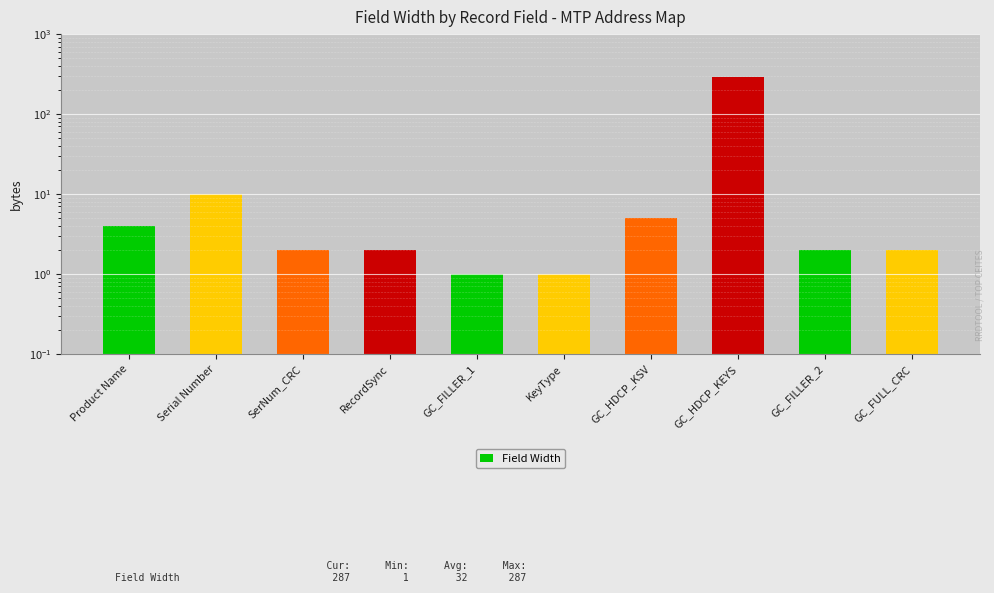

Reading left to right, list all the values displayed in this chart.

Product Name=4	Serial Number=10	SerNum_CRC=2	RecordSync=2	GC_FILLER_1=1	KeyType=1	GC_HDCP_KSV=5	GC_HDCP_KEYS=287	GC_FILLER_2=2	GC_FULL_CRC=2